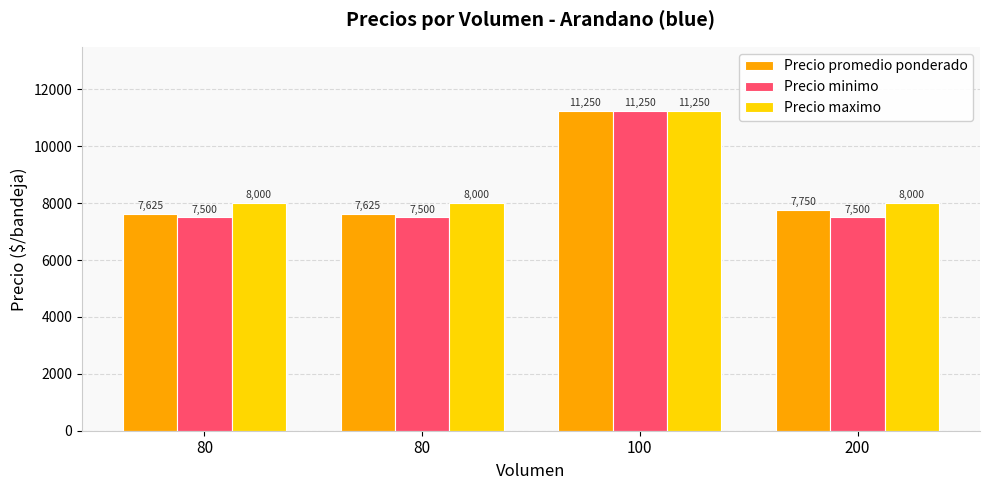

At 80, list the series in order from smallest to largest.

Precio minimo, Precio promedio ponderado, Precio maximo